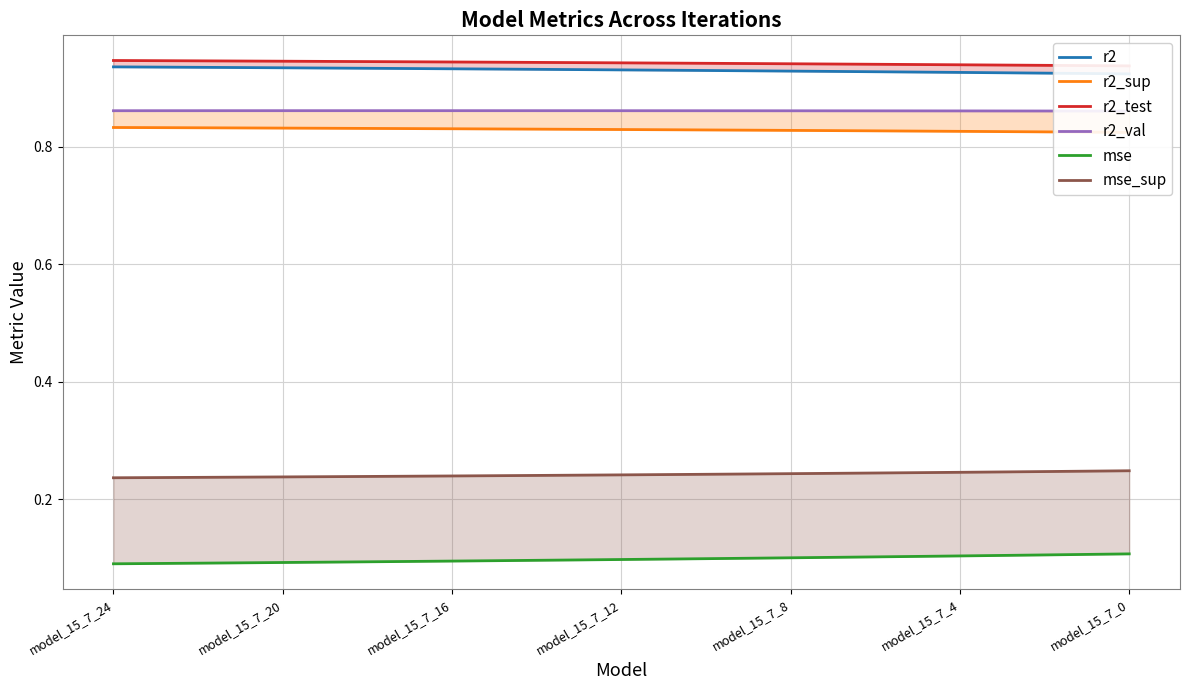

List the series in order of their peak value, lowest first.

mse, mse_sup, r2_sup, r2_val, r2, r2_test